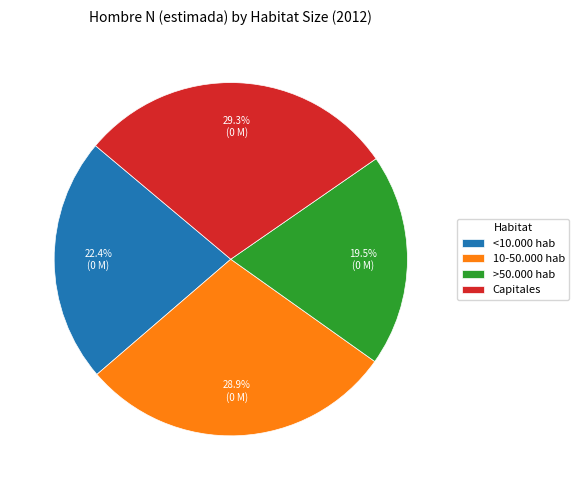

The Capitales slice represents 20% of the pie. True or false?

False